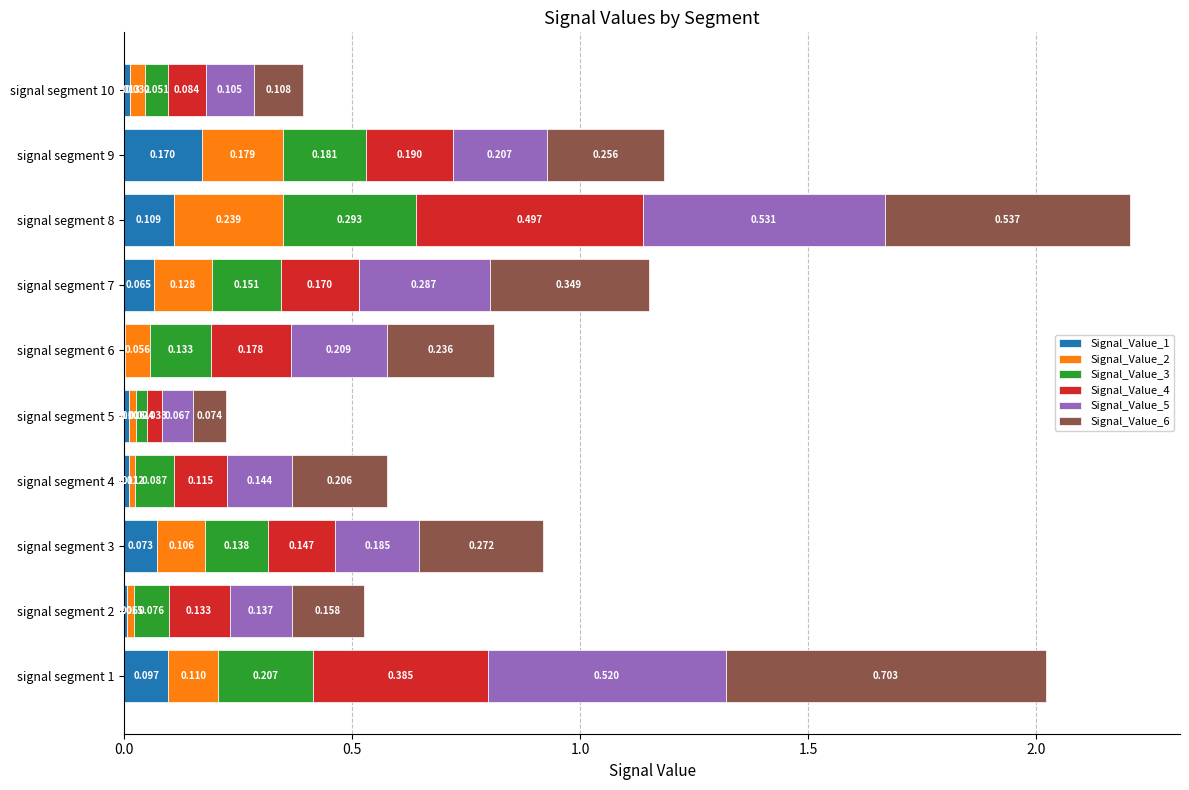

What is the value of the Signal_Value_3 bar at the 3rd from the left?

0.1